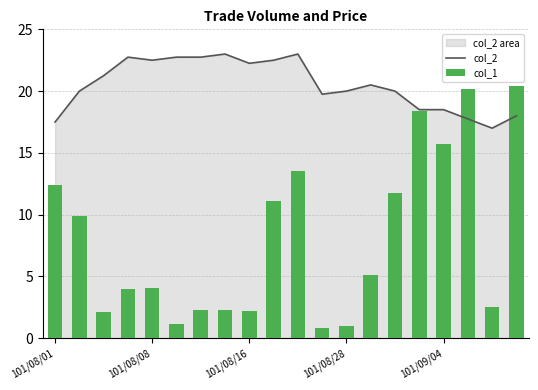

How many values in the col_1 series exceed 5?

10